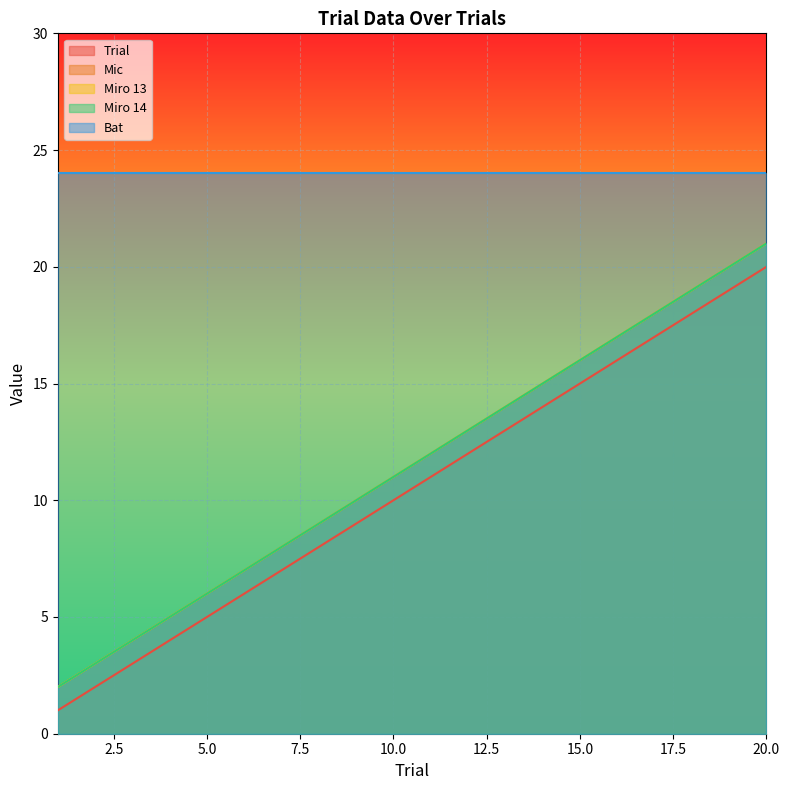

True or false: Miro 14 has more than 1 points higher than both neighbors.

False